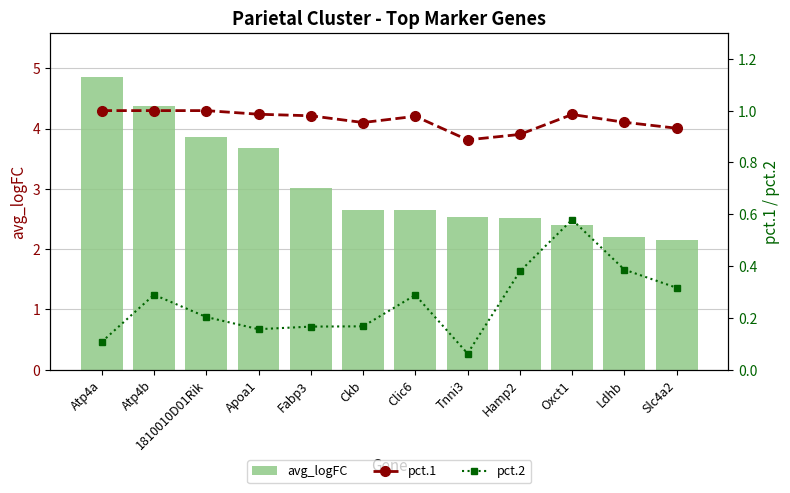

Does the chart contain stacked bars?

No